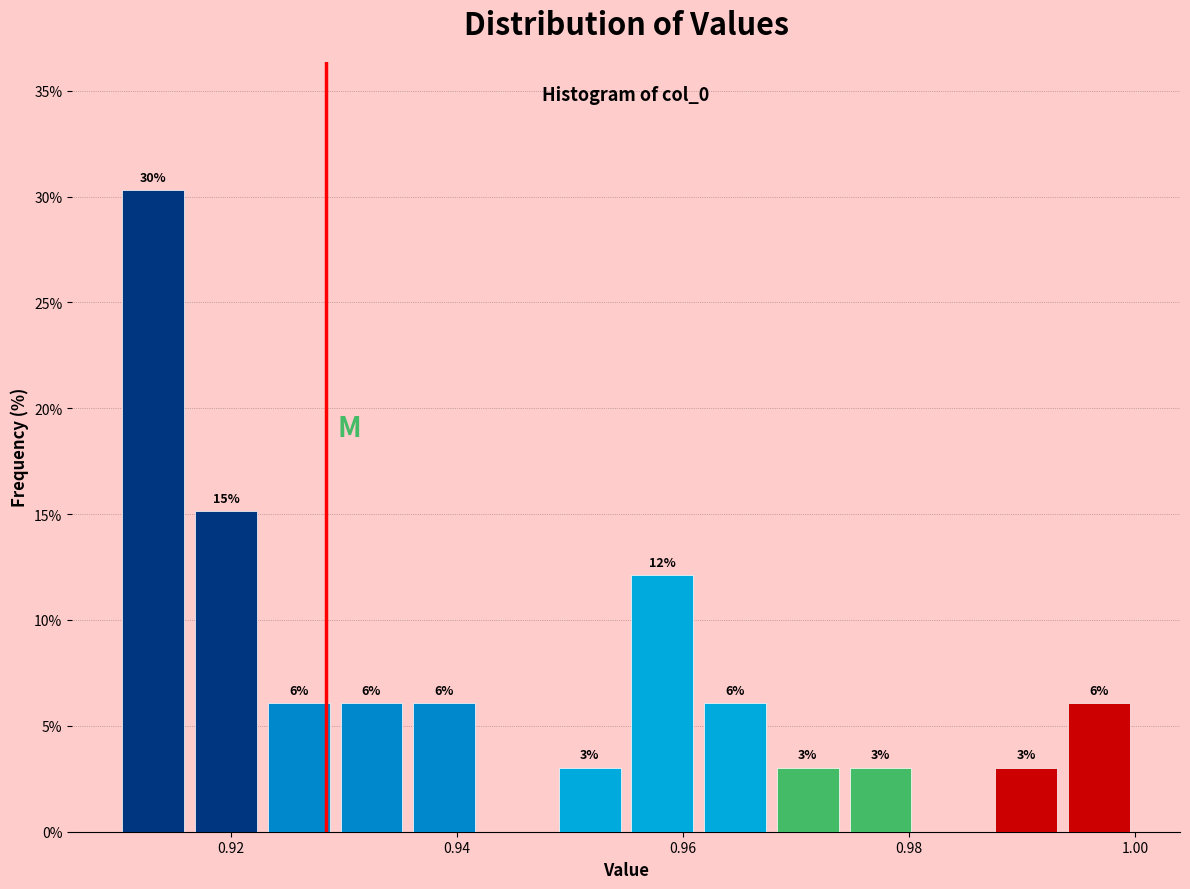

Read against the x-axis, roughly where is the centre of the tallest bar?

0.914